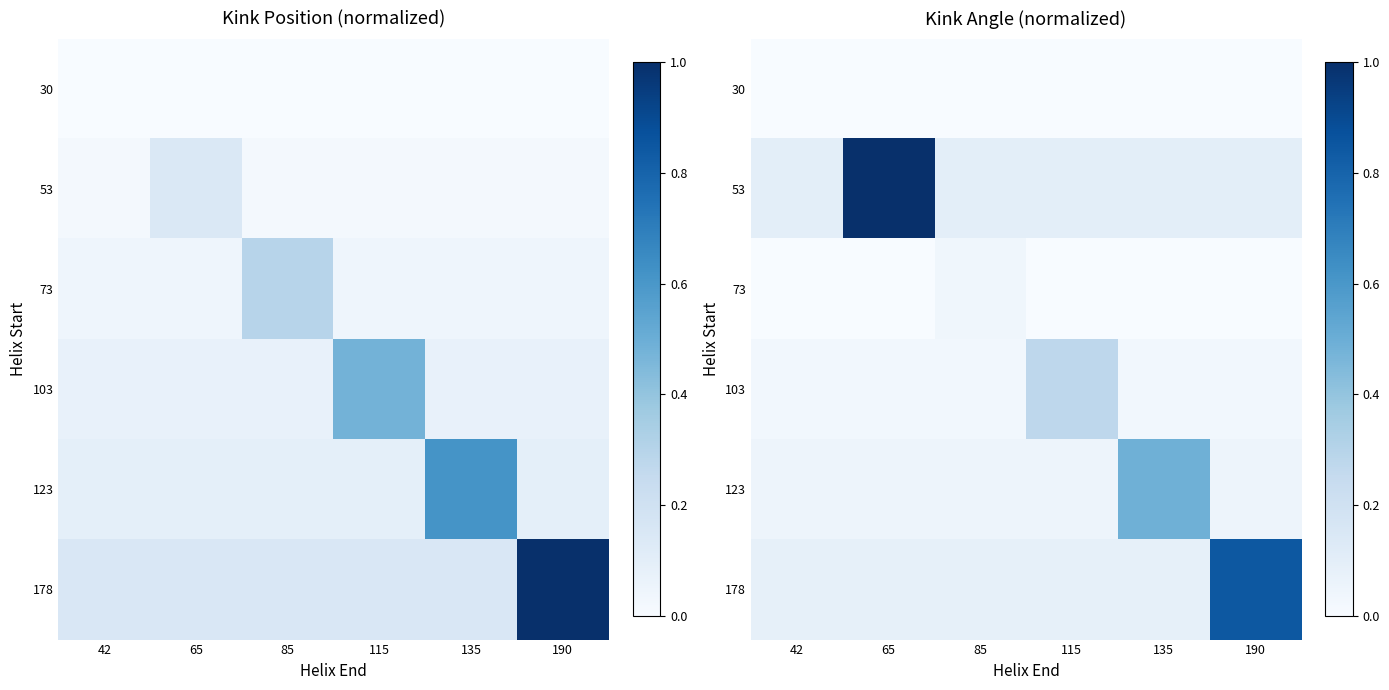

Is it true that 103 equals 0.0 at 65?

True